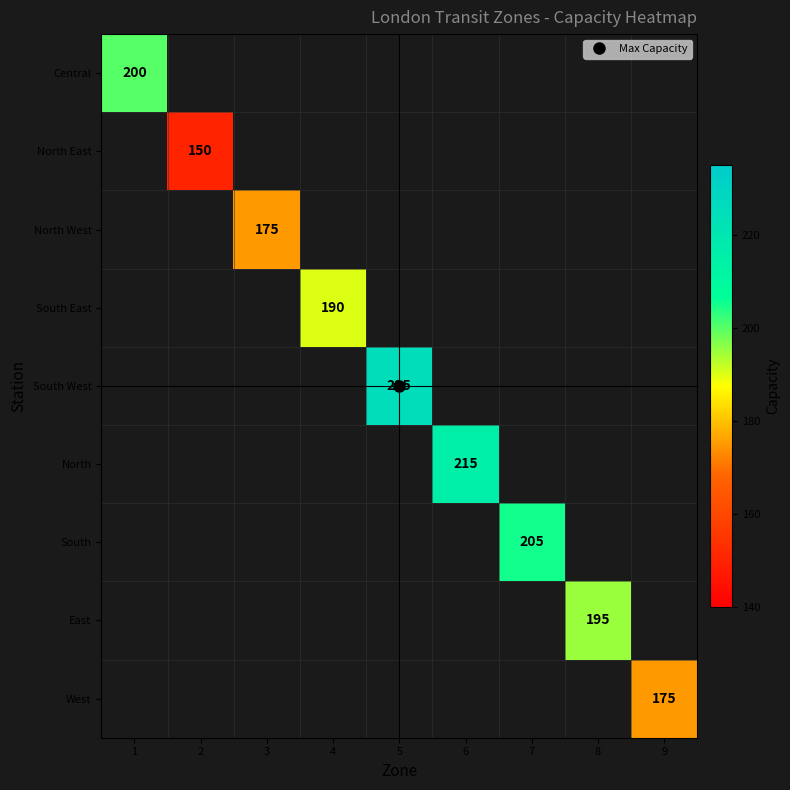

Which label corresponds to the largest value in the chart?

5